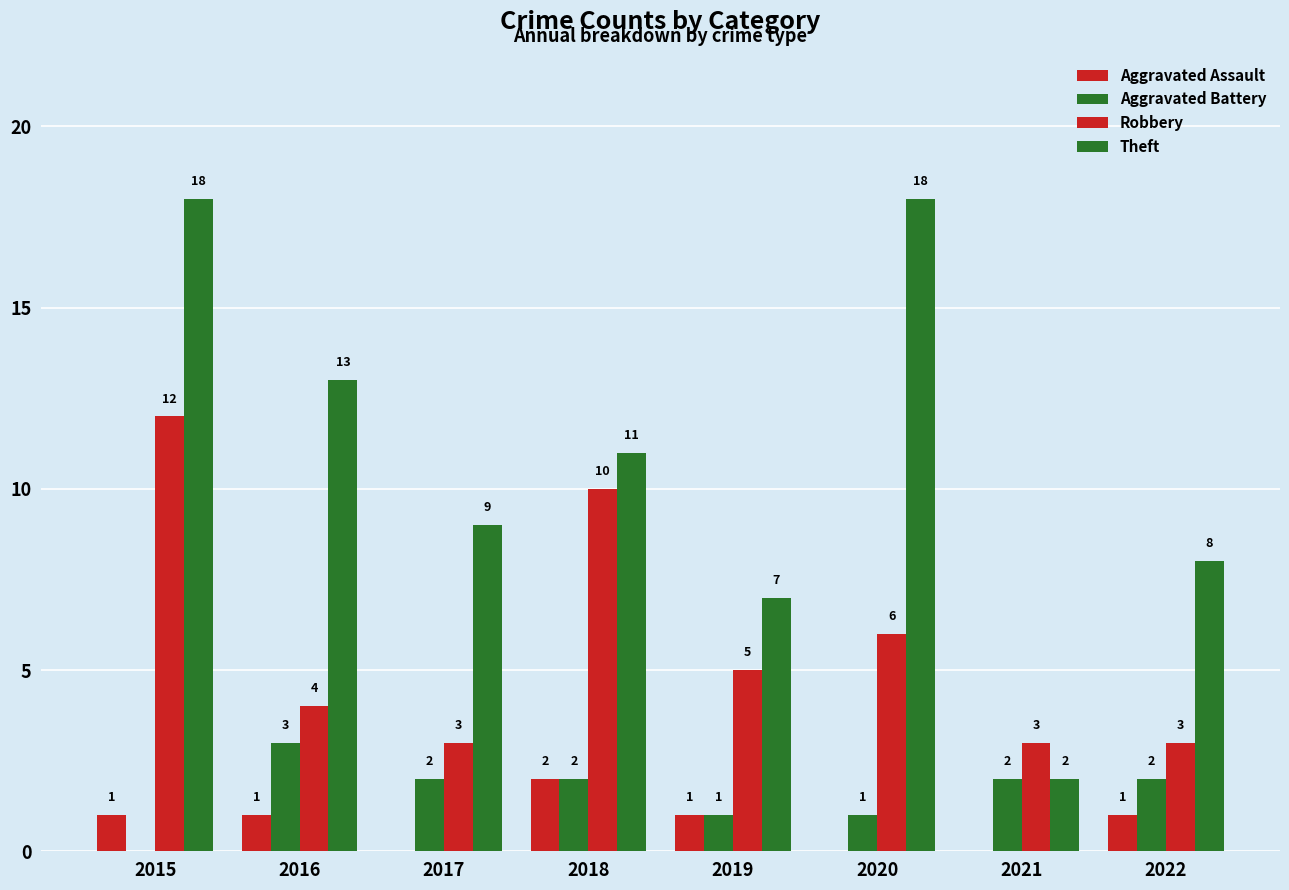

Count the number of categories in the chart.

8